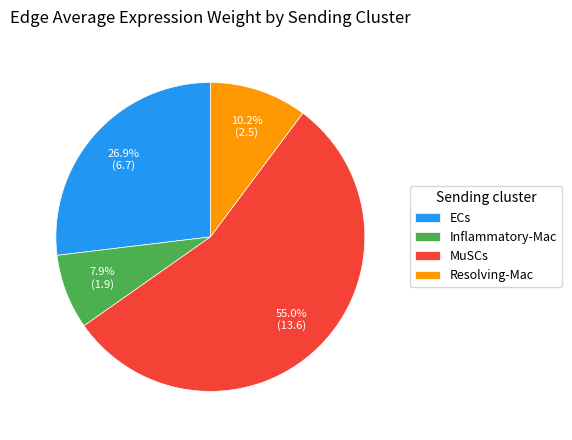

Does any single category account for the majority?

Yes